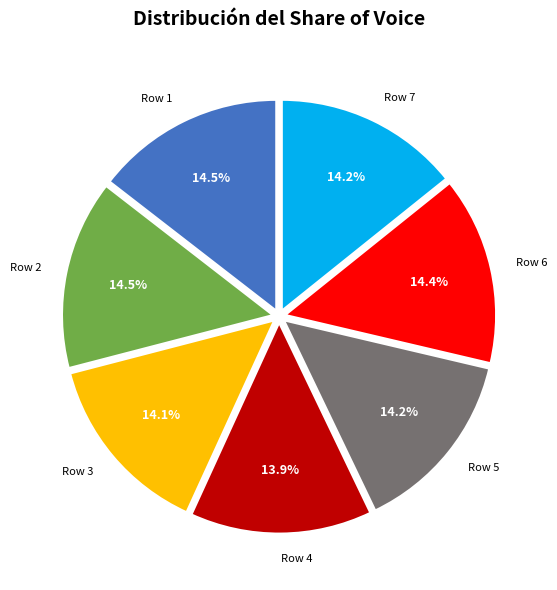

Is there any slice that represents more than half of the pie?

No